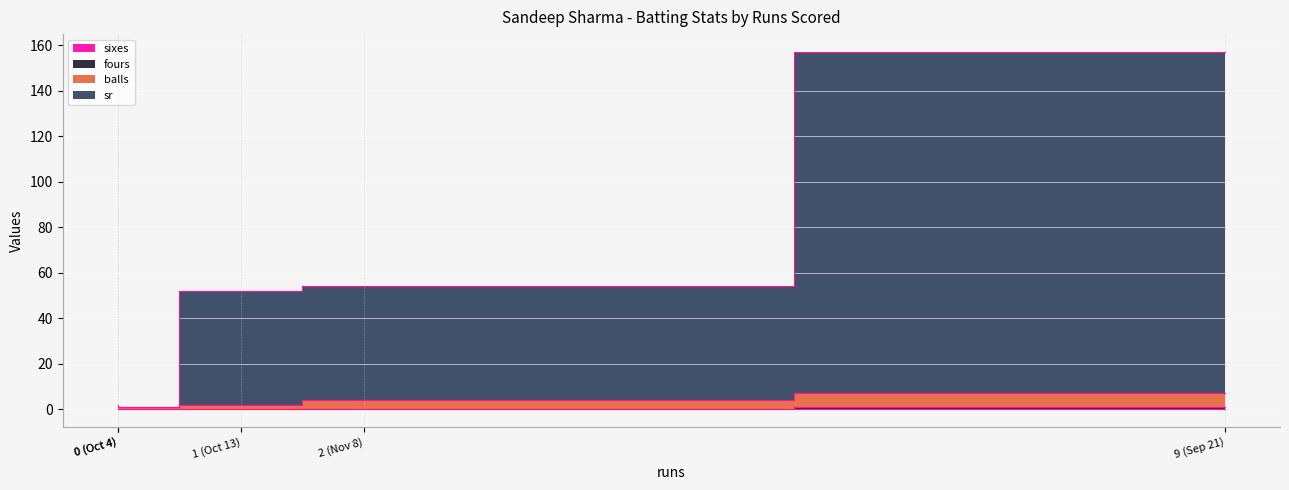

True or false: sr and fours intersect in this chart.

False